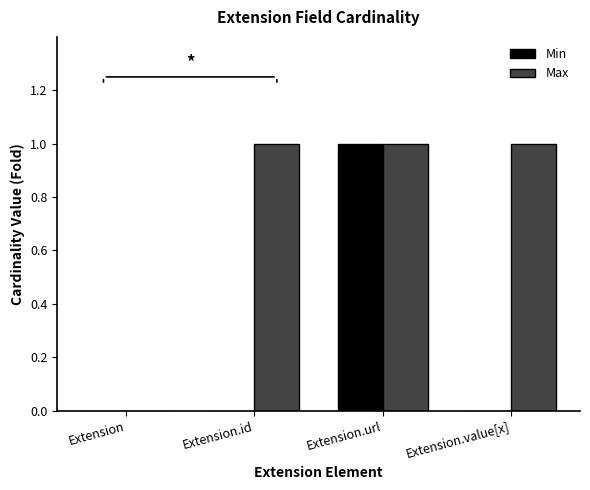

Reading left to right, list all the values displayed in this chart.

Min: 0	0	1	0
Max: 0	1	1	1